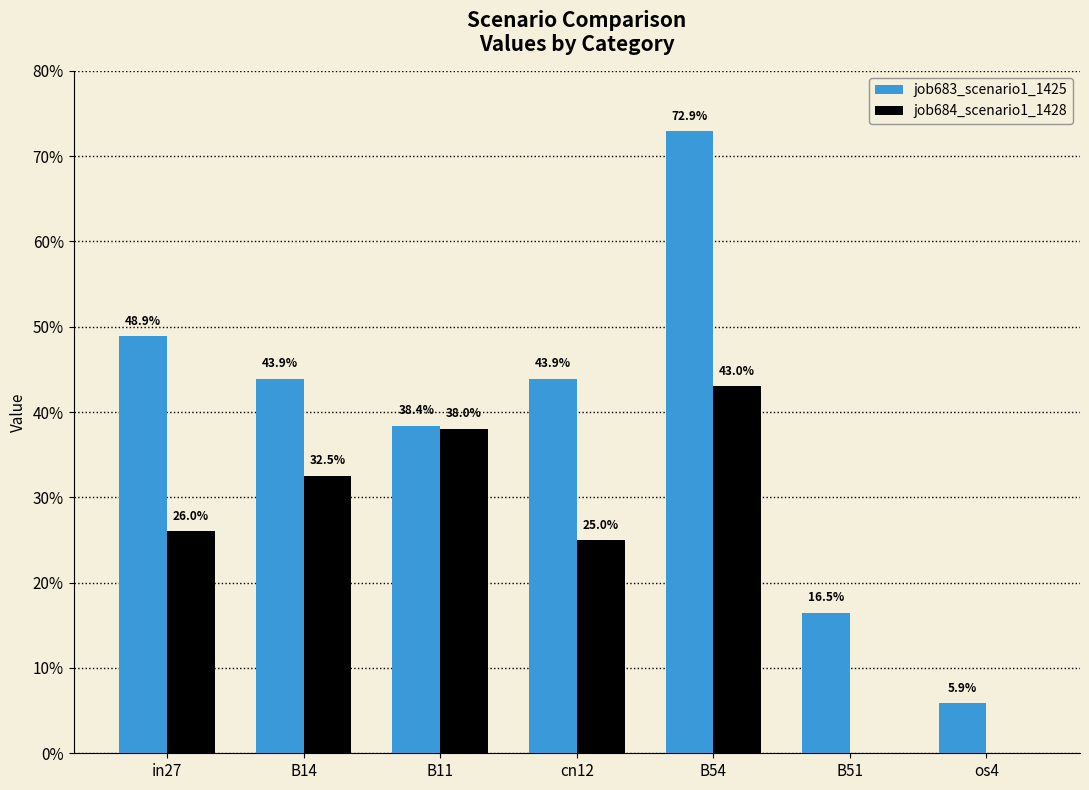

Reading left to right, what are all the values shown in this chart?

job683_scenario1_1425: 0.5	0.4	0.4	0.4	0.7	0.2	0.1
job684_scenario1_1428: 0.3	0.3	0.4	0.2	0.4	0.0	0.0